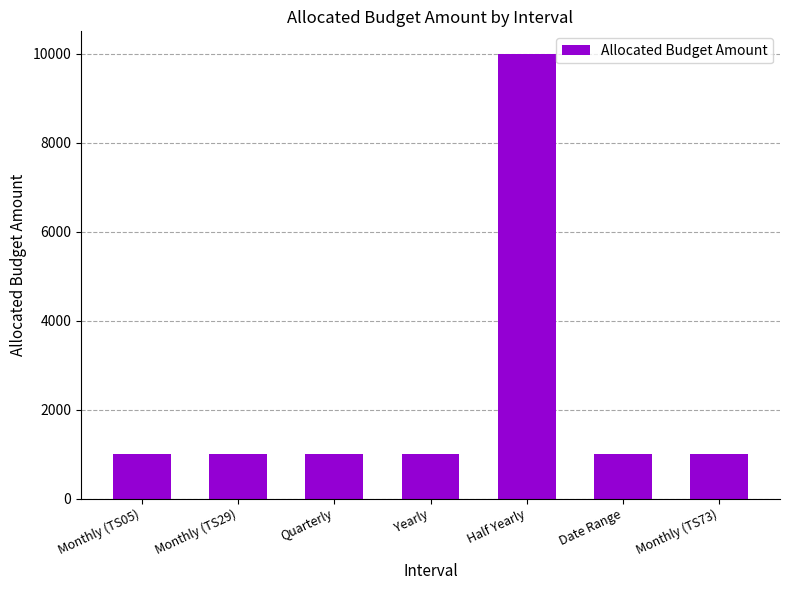

Does the chart contain any negative values?

No